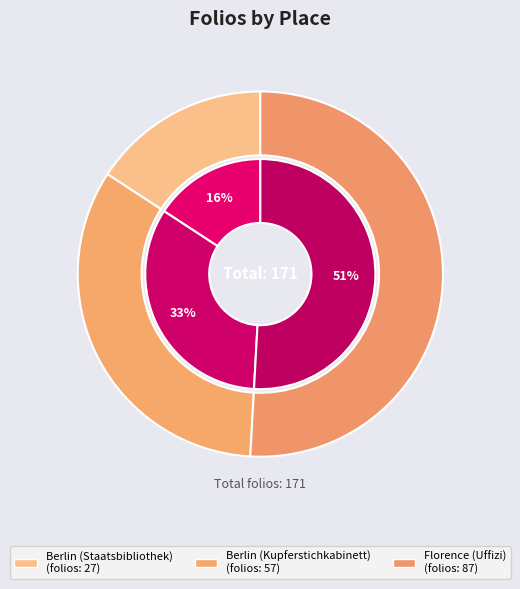

Combined, what portion of the pie is Florence (Uffizi) and Berlin (Staatsbibliothek)?

66.7%